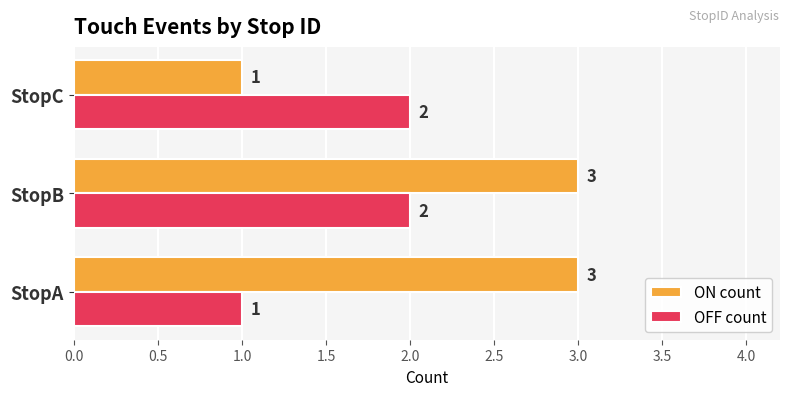

What are all the series names shown in the legend?

ON count, OFF count